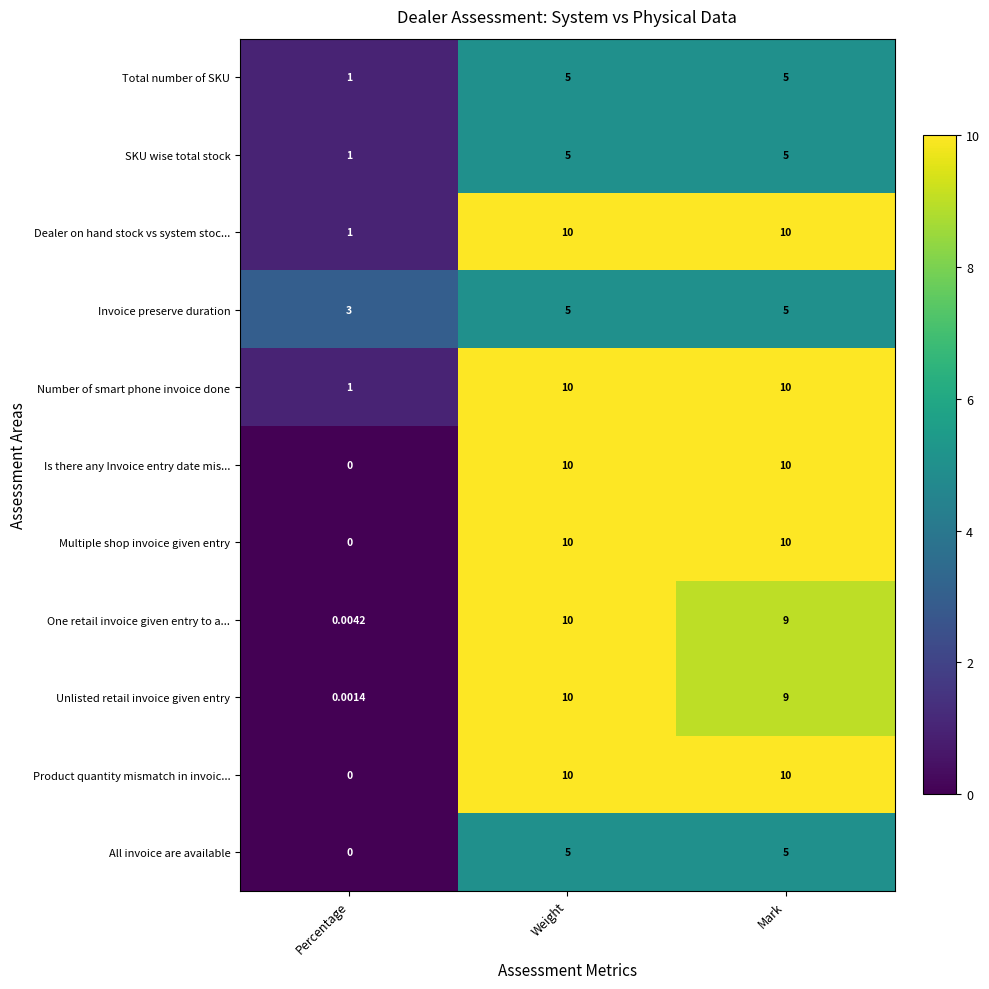

At which category is the sum across all series the highest?

Weight